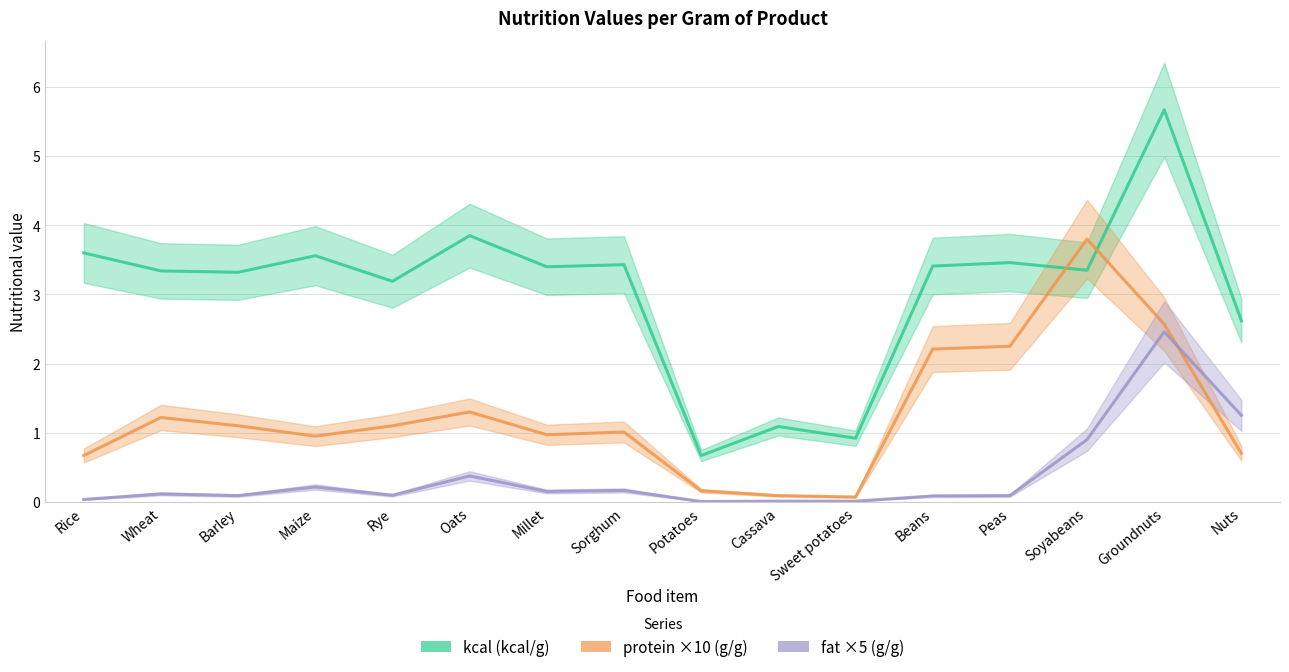

At which label is protein ×10 (g/g) closest to 1?

Sorghum